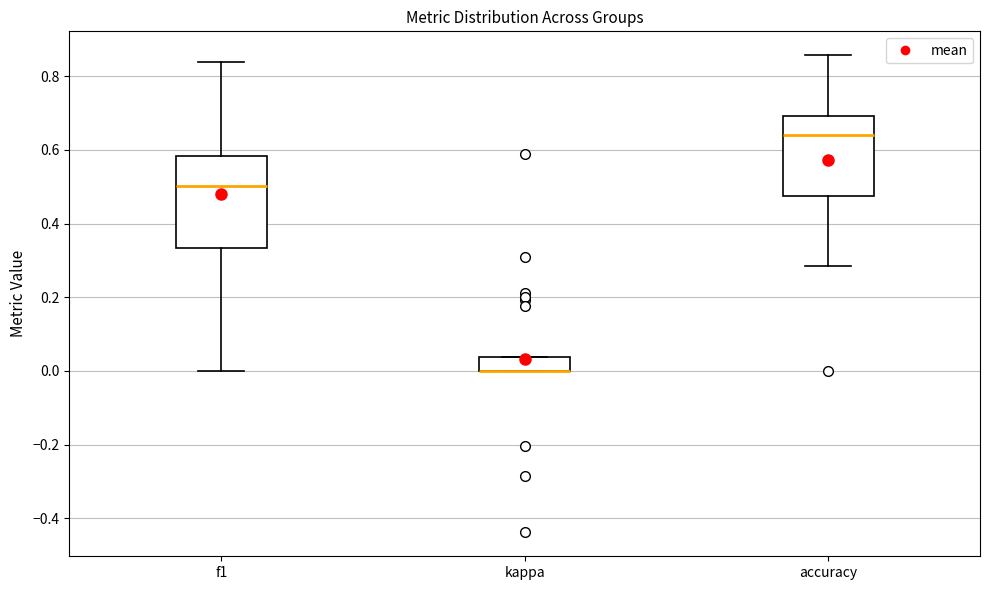

Reading left to right, transcribe this box plot: for each box, give where its median line is, the range the box spans, and where its two whiskers end, as read against the y-axis. The values are not printed on the chart, so give them approximately, as read against the axis.

f1: median 0.50, box 0.34 to 0.58, whiskers 0.00 to 0.84
kappa: median 0.00 (drawn on the box's lower edge), box 0.00 to 0.04, whiskers 0.00 to 0.04
accuracy: median 0.64, box 0.48 to 0.70, whiskers 0.28 to 0.86